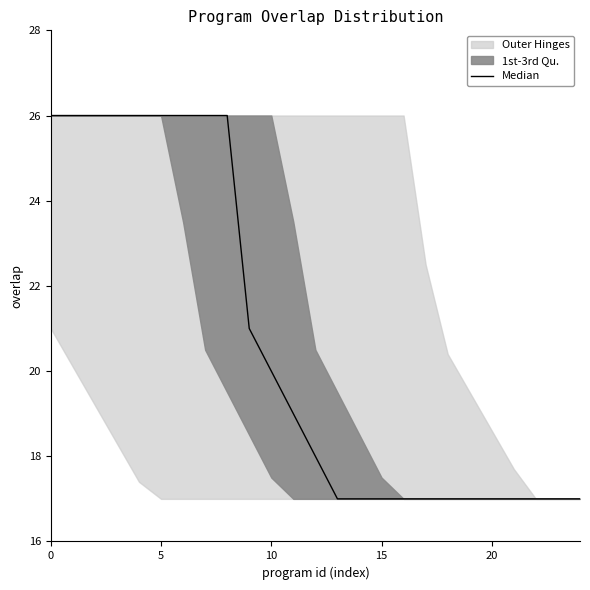

Which has a higher value, 22 or 12?

12